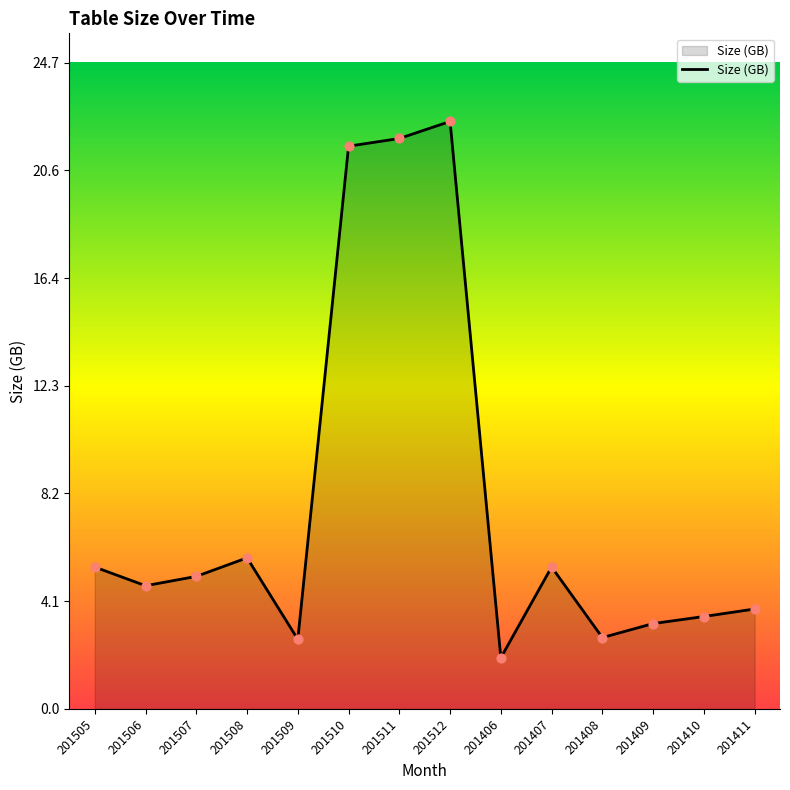

Approximately how many times larger is the value at 201411 compared to 201510?

0.2